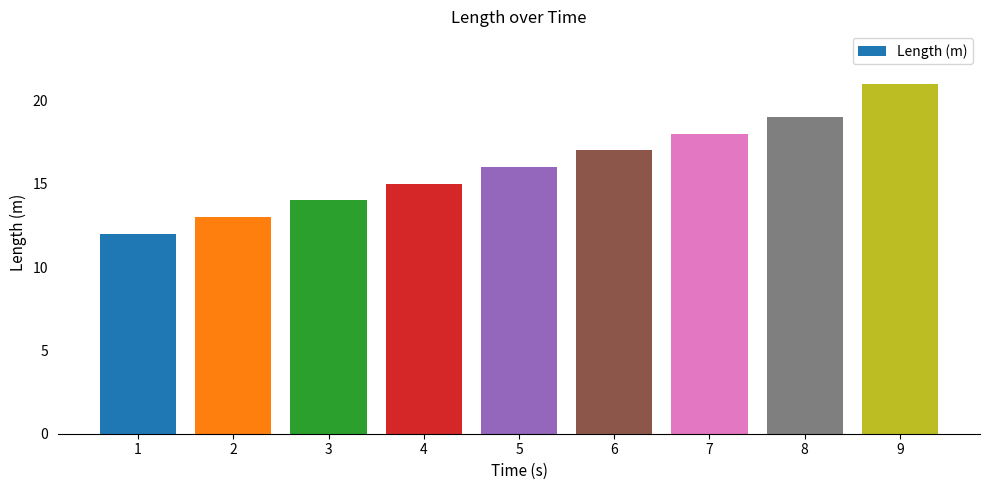

What is the sum of all values?

145